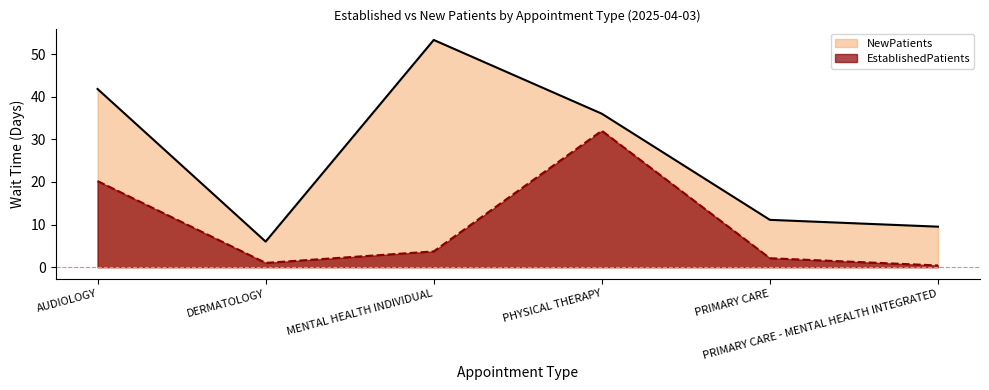

The value of EstablishedPatients at AUDIOLOGY is 12.9. True or false?

False